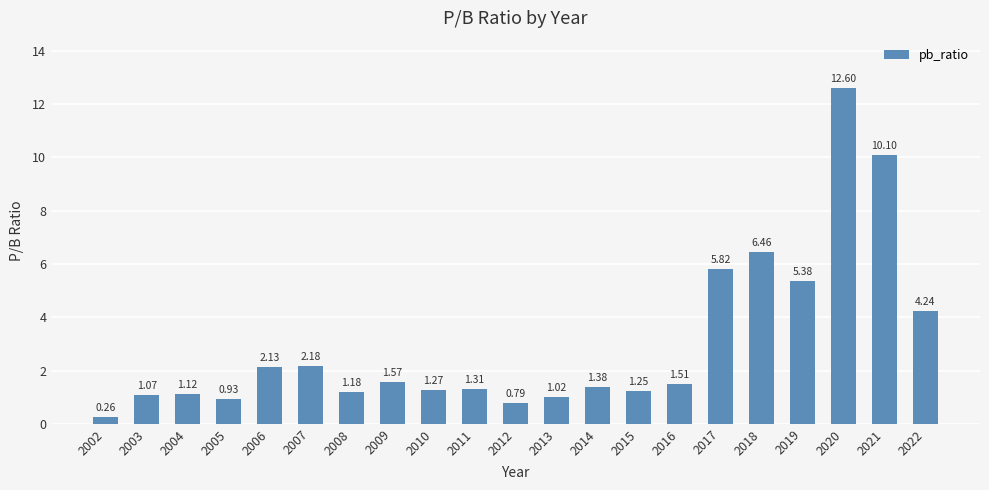

At which category does the chart reach its minimum across all series?

2002